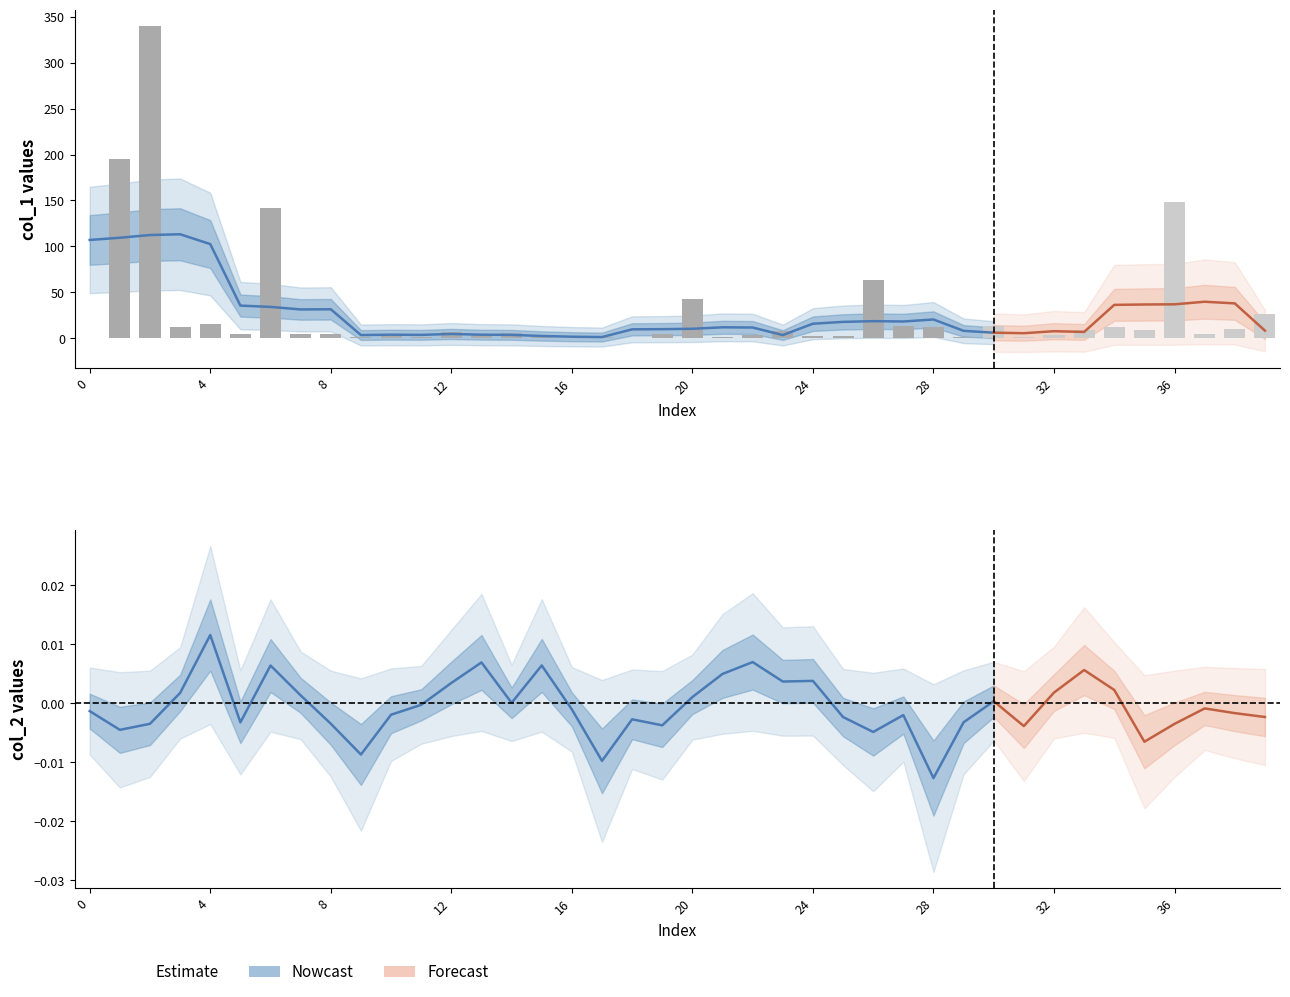

What is the total value across all series at 15?

1.0